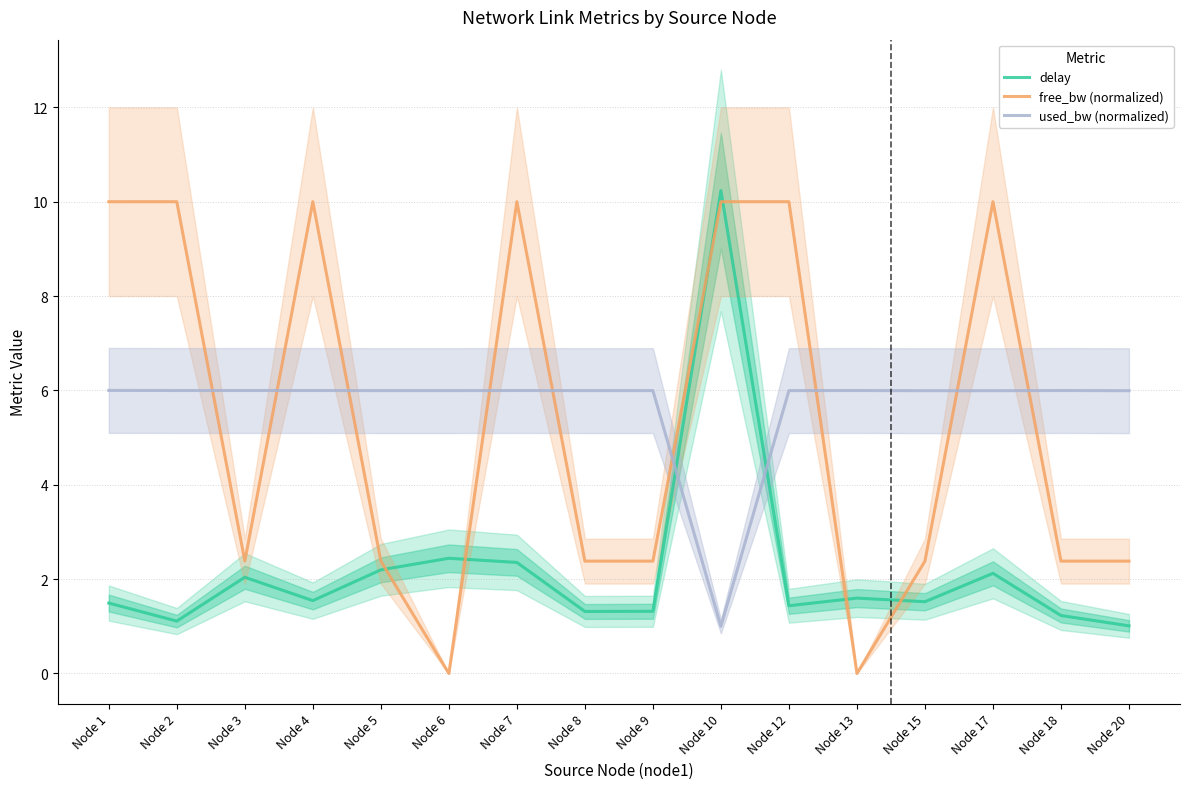

What is the spread (max minus min) of values at Node 1?

8.5